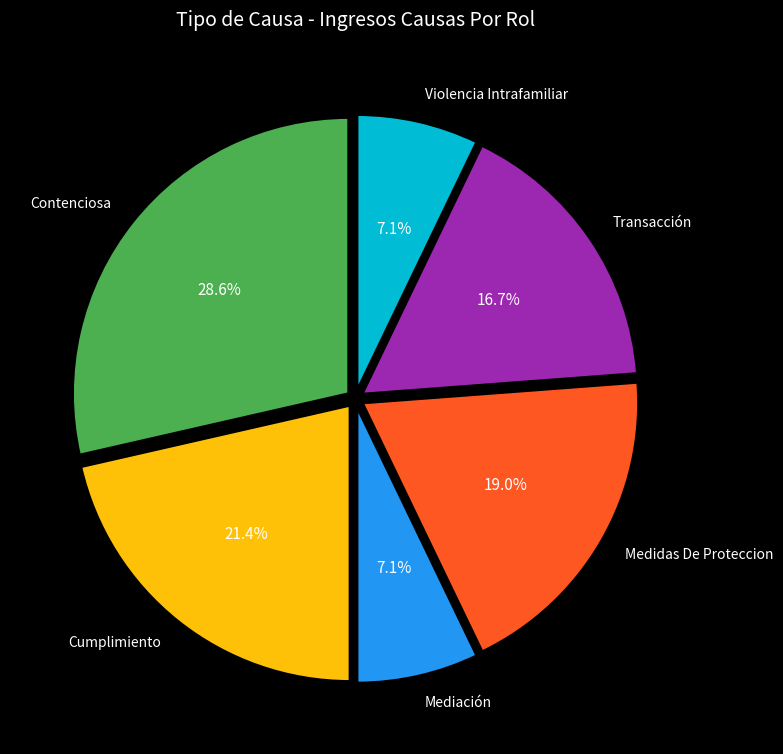

Combined, do Cumplimiento and Mediación account for over 50%?

No